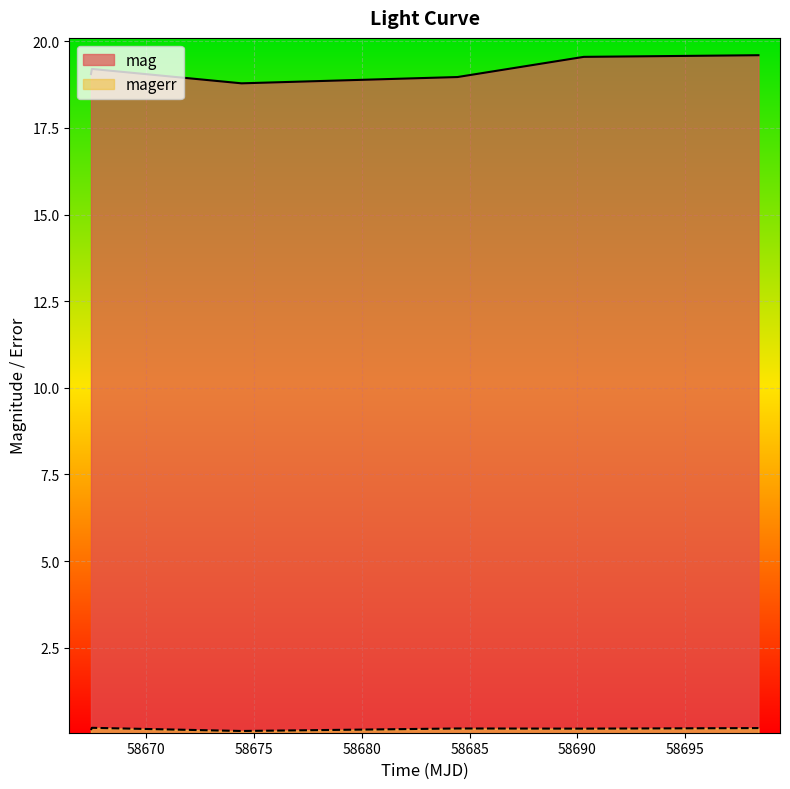

Is the value of mag at 58674.42203699984 greater than the value of magerr at 58698.39853010001?

Yes